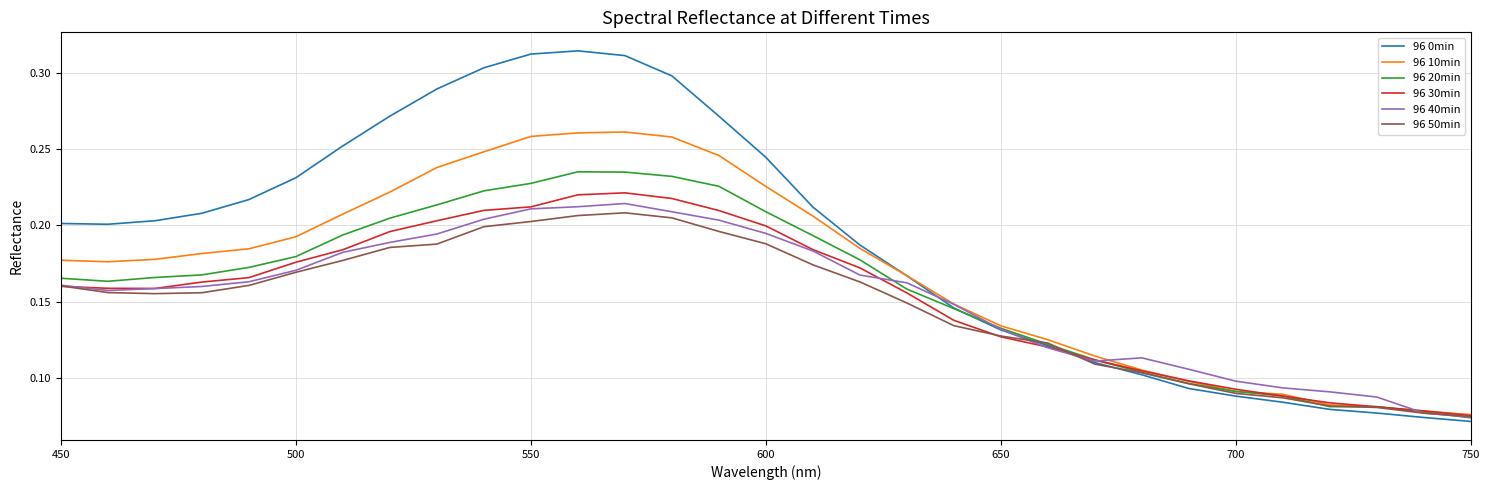

Which series has the widest spread of values?

96 0min